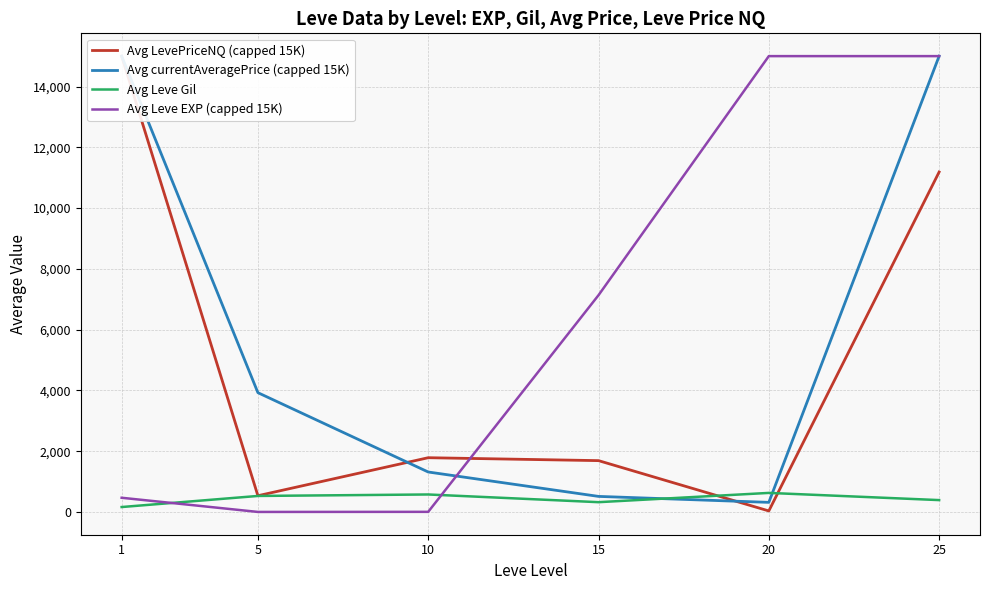

Rank the categories by Avg Leve EXP (capped 15K) value from highest to lowest.

20, 25, 15, 1, 10, 5